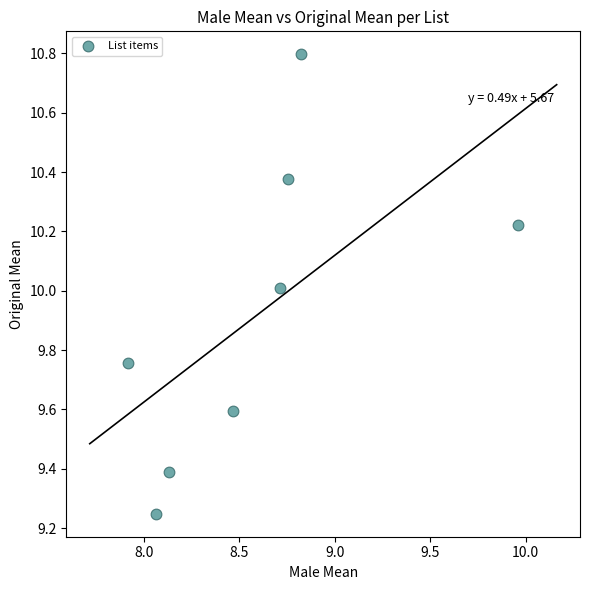

What is the range of Y values (max minus min)?

1.5